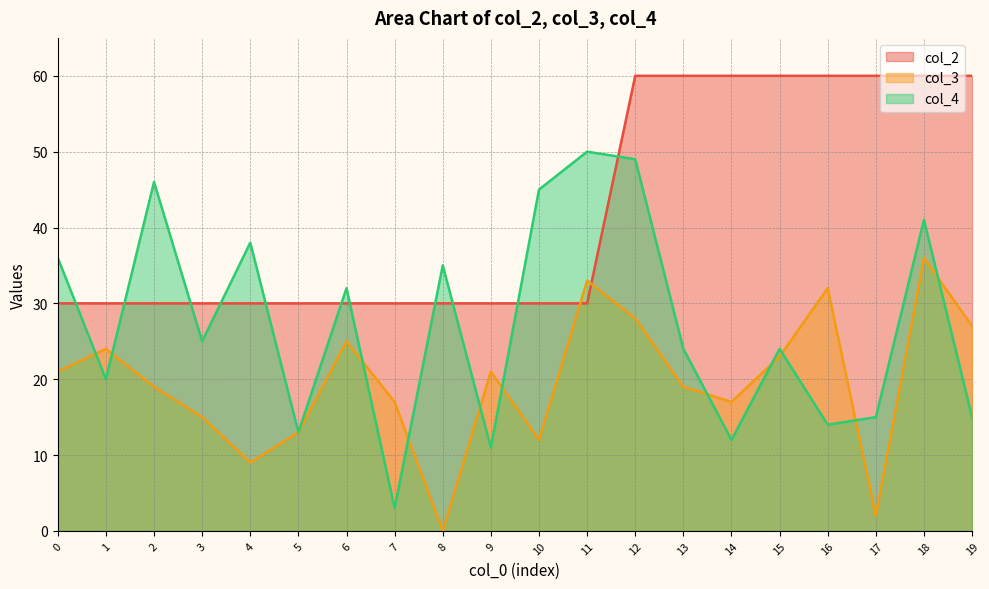

At which category does the chart reach its minimum across all series?

8